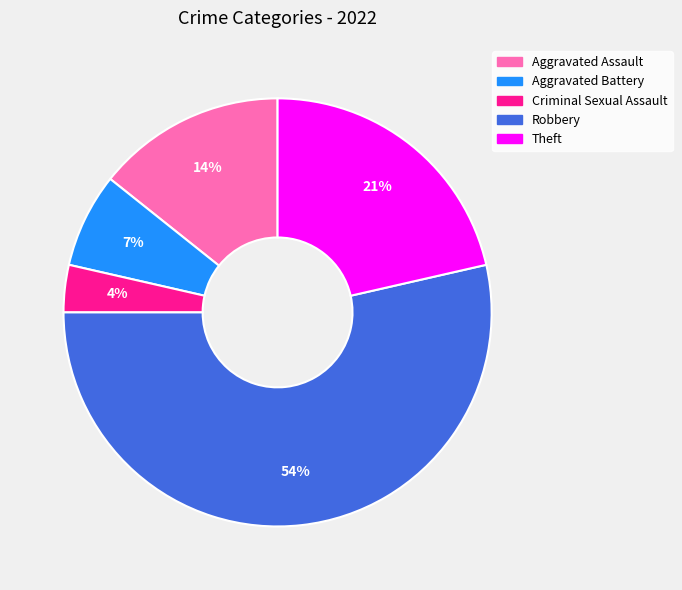

Between Robbery and Theft, which is larger?

Robbery